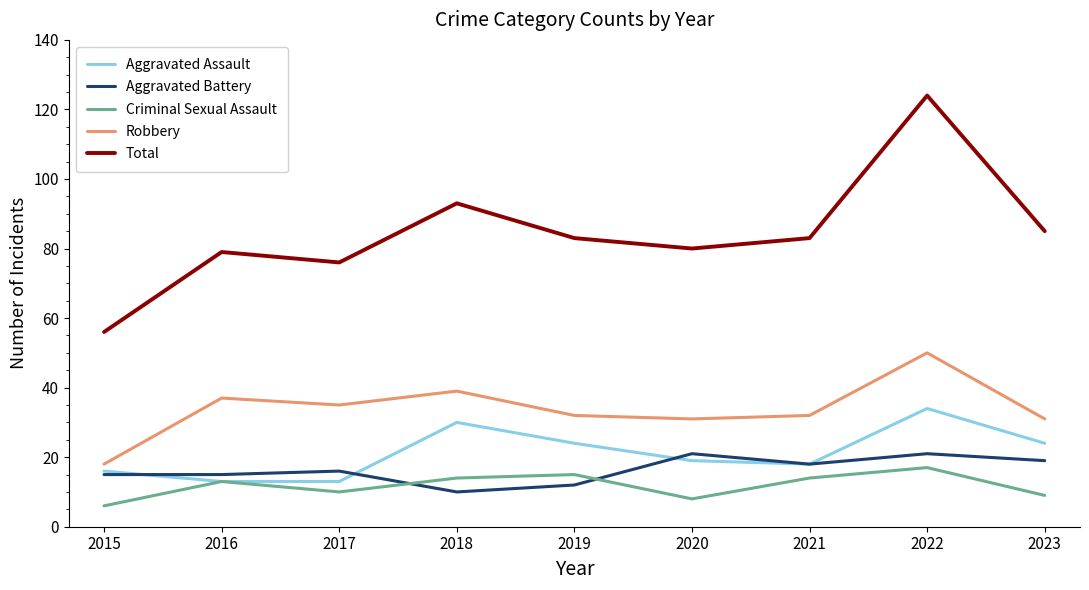

The value of Aggravated Assault at 2018 is 19. True or false?

False